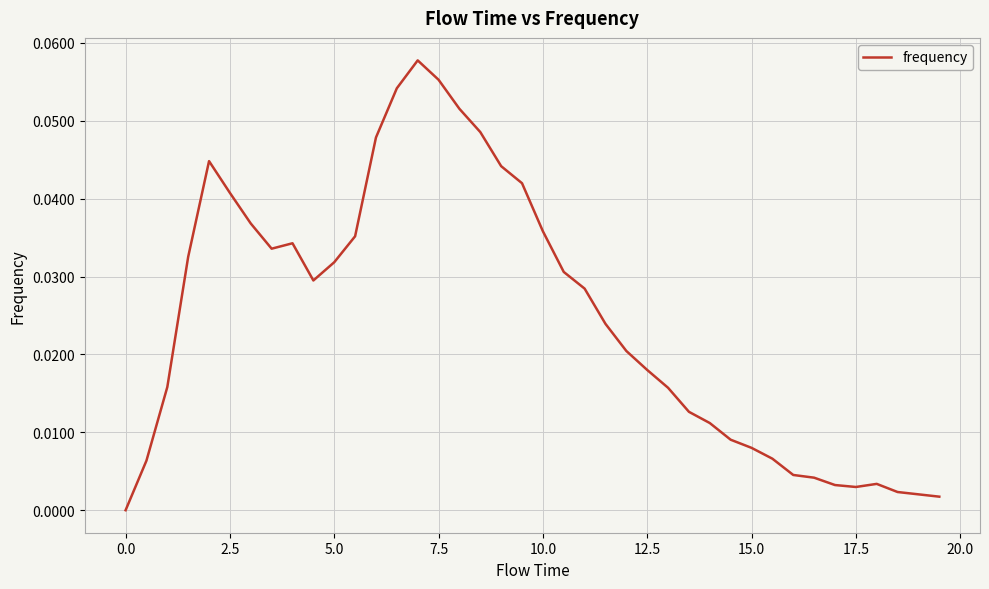

What is the difference between the maximum and minimum values?

0.1